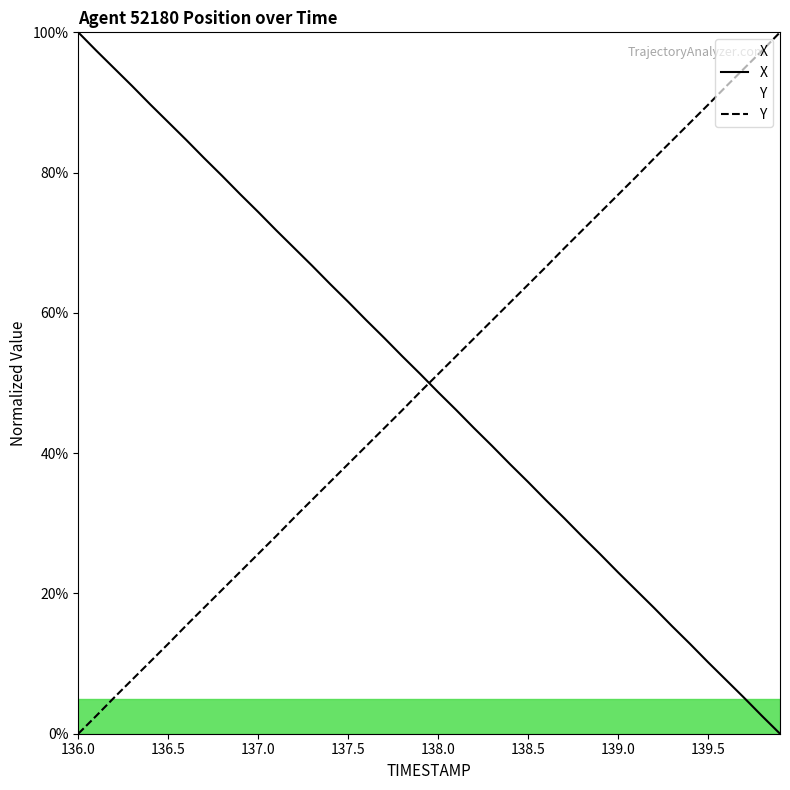

What is the total value across all series at 136.0?

100.0